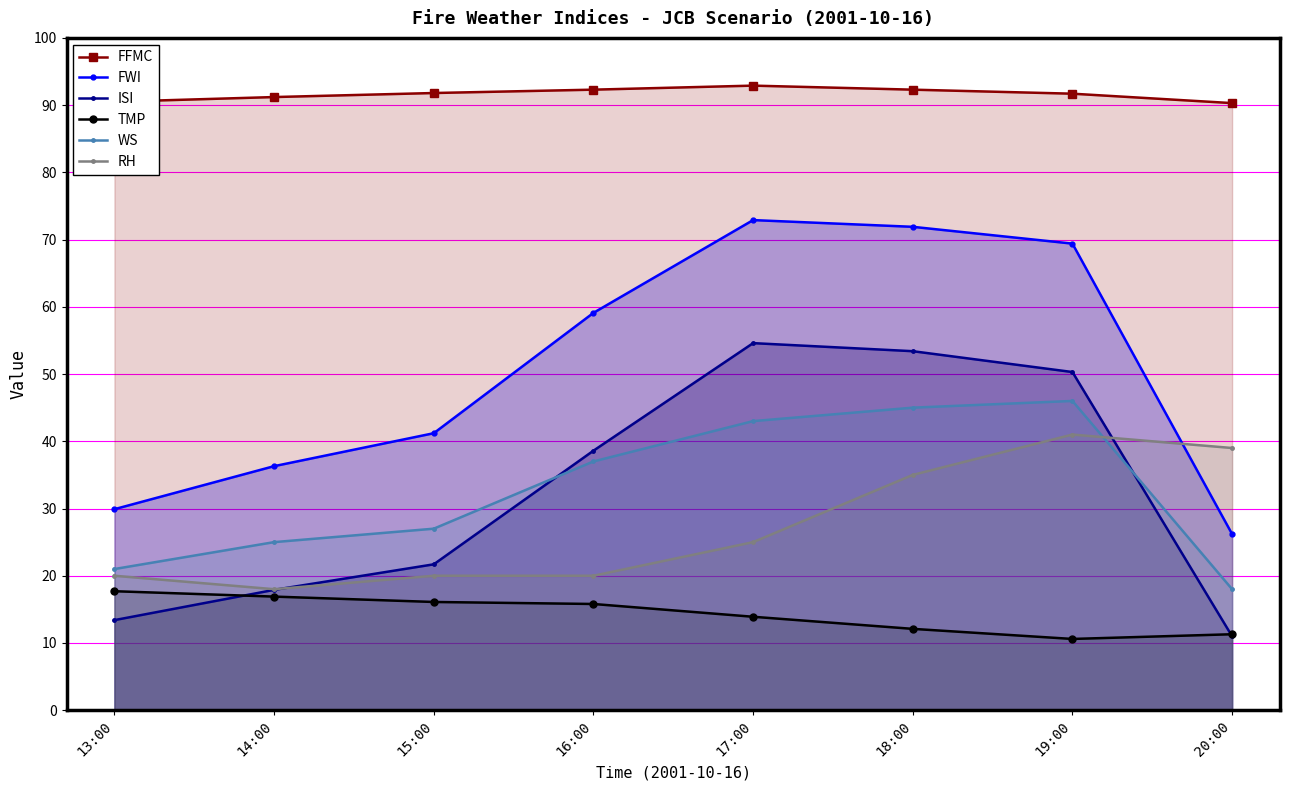

Reading right to left, list all the values displayed in this chart.

FFMC: 20:00=90.3	19:00=91.7	18:00=92.3	17:00=92.9	16:00=92.3	15:00=91.8	14:00=91.2	13:00=90.5
FWI: 20:00=26.2	19:00=69.4	18:00=71.9	17:00=72.9	16:00=59.1	15:00=41.2	14:00=36.3	13:00=29.9
ISI: 20:00=11.0	19:00=50.3	18:00=53.4	17:00=54.6	16:00=38.6	15:00=21.7	14:00=17.9	13:00=13.4
TMP: 20:00=11.3	19:00=10.6	18:00=12.1	17:00=13.9	16:00=15.8	15:00=16.1	14:00=16.9	13:00=17.7
WS: 20:00=18.0	19:00=46.0	18:00=45.0	17:00=43.0	16:00=37.0	15:00=27.0	14:00=25.0	13:00=21.0
RH: 20:00=39.0	19:00=41.0	18:00=35.0	17:00=25.0	16:00=20.0	15:00=20.0	14:00=18.0	13:00=20.0